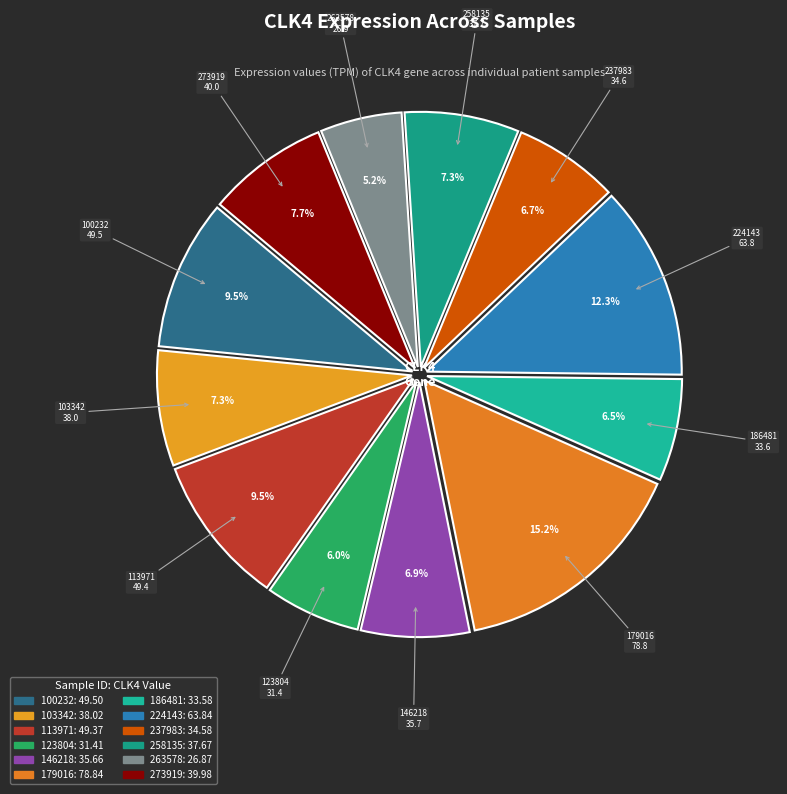

Rank the categories by value from highest to lowest.

179016, 224143, 100232, 113971, 273919, 103342, 258135, 146218, 237983, 186481, 123804, 263578